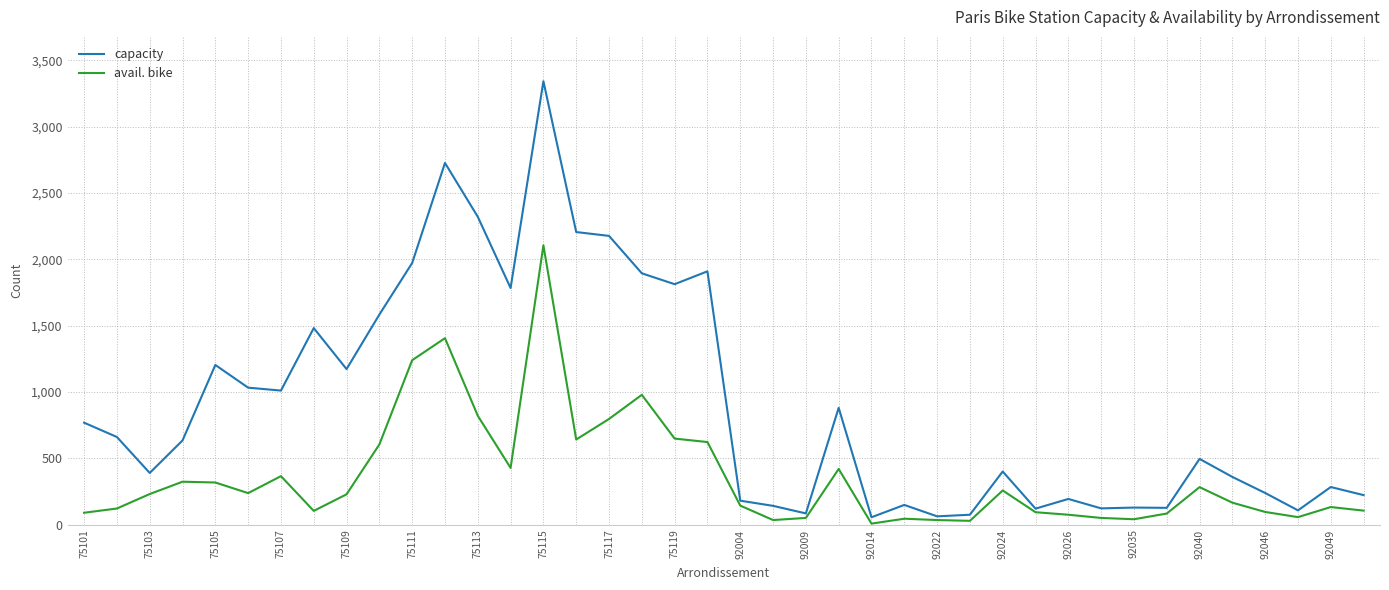

Which series has the widest spread of values?

capacity